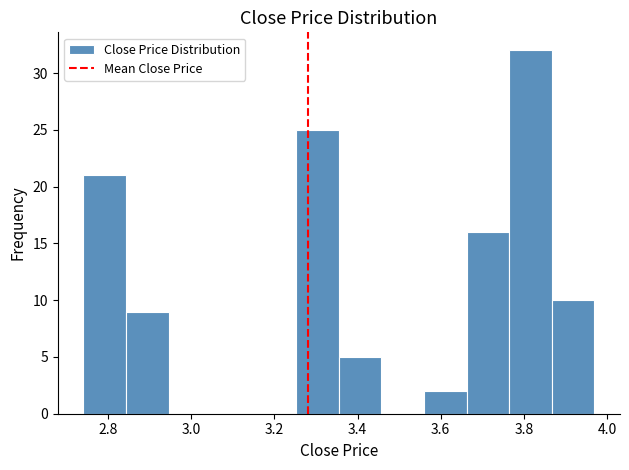

How tall is the bar that spans 3.56 to 3.66 on the x-axis? Neither the bar edges nor the heights are printed on the chart, so give them approximately, as read against the axes.

2